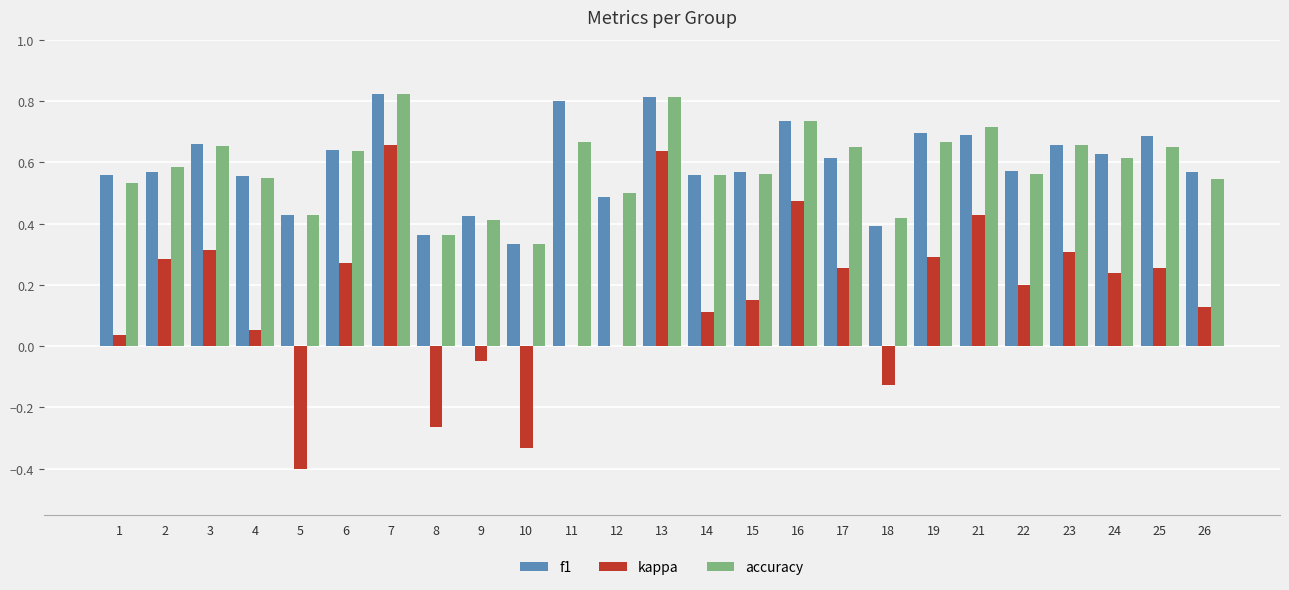

What is the total value across all series at 13?

2.3